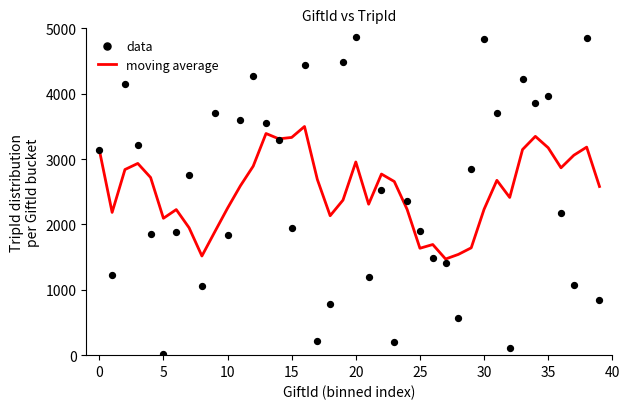

Which series reaches the maximum Y coordinate?

data